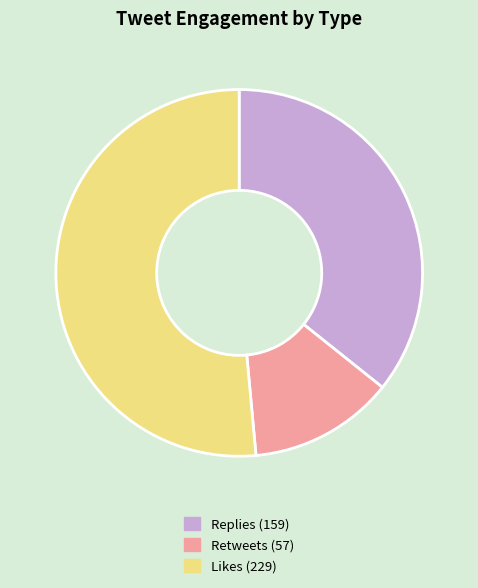

The Replies (159) slice represents 36% of the pie. True or false?

True